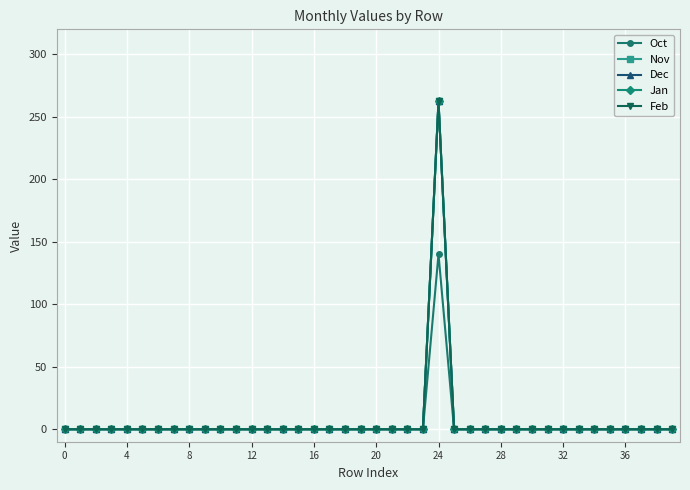

Reading left to right, what are all the values shown in this chart?

Oct: 0.0	0.0	0.0	0.0	0.0	0.0	0.0	0.0	0.0	0.0	0.0	0.0	0.0	0.0	0.0	0.0	0.0	0.0	0.0	0.0	0.0	0.0	0.0	0.0	140.1	0.0	0.0	0.0	0.0	0.0	0.0	0.0	0.0	0.0	0.0	0.0	0.0	0.0	0.0	0.0
Nov: 0.0	0.0	0.0	0.0	0.0	0.0	0.0	0.0	0.0	0.0	0.0	0.0	0.0	0.0	0.0	0.0	0.0	0.0	0.0	0.0	0.0	0.0	0.0	0.0	262.4	0.0	0.0	0.0	0.0	0.0	0.0	0.0	0.0	0.0	0.0	0.0	0.0	0.0	0.0	0.0
Dec: 0.0	0.0	0.0	0.0	0.0	0.0	0.0	0.0	0.0	0.0	0.0	0.0	0.0	0.0	0.0	0.0	0.0	0.0	0.0	0.0	0.0	0.0	0.0	0.0	262.4	0.0	0.0	0.0	0.0	0.0	0.0	0.0	0.0	0.0	0.0	0.0	0.0	0.0	0.0	0.0
Jan: 0.0	0.0	0.0	0.0	0.0	0.0	0.0	0.0	0.0	0.0	0.0	0.0	0.0	0.0	0.0	0.0	0.0	0.0	0.0	0.0	0.0	0.0	0.0	0.0	262.4	0.0	0.0	0.0	0.0	0.0	0.0	0.0	0.0	0.0	0.0	0.0	0.0	0.0	0.0	0.0
Feb: 0.0	0.0	0.0	0.0	0.0	0.0	0.0	0.0	0.0	0.0	0.0	0.0	0.0	0.0	0.0	0.0	0.0	0.0	0.0	0.0	0.0	0.0	0.0	0.0	262.4	0.0	0.0	0.0	0.0	0.0	0.0	0.0	0.0	0.0	0.0	0.0	0.0	0.0	0.0	0.0